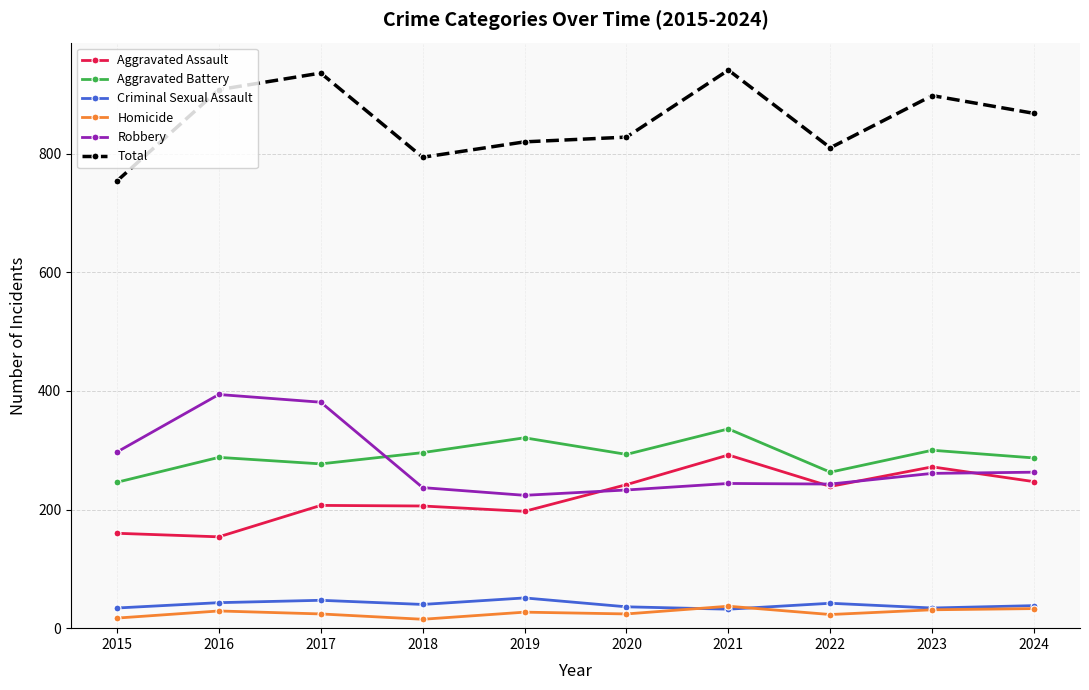

Which series changed the most between 2015 and 2023?

Total